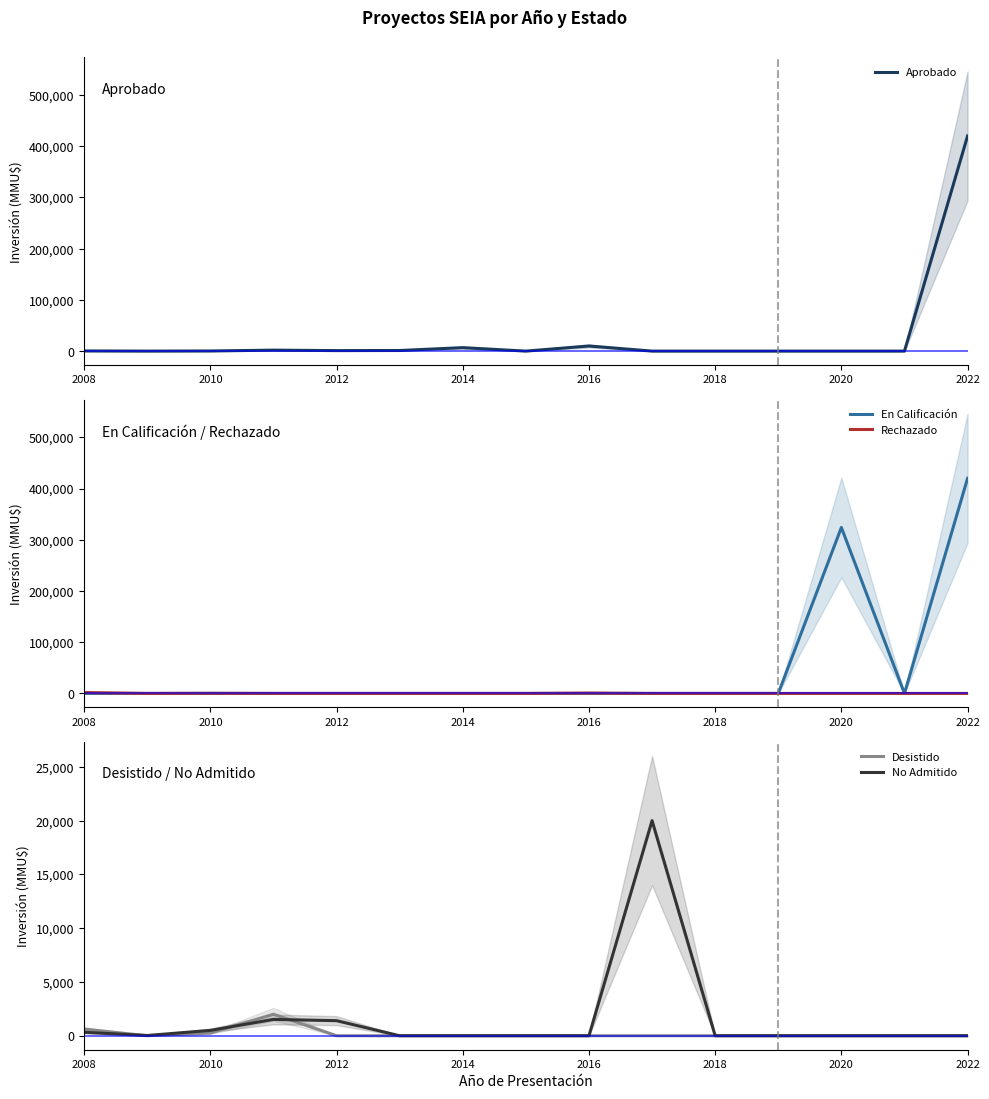

True or false: No Admitido has a value of 320 at 2008.

True